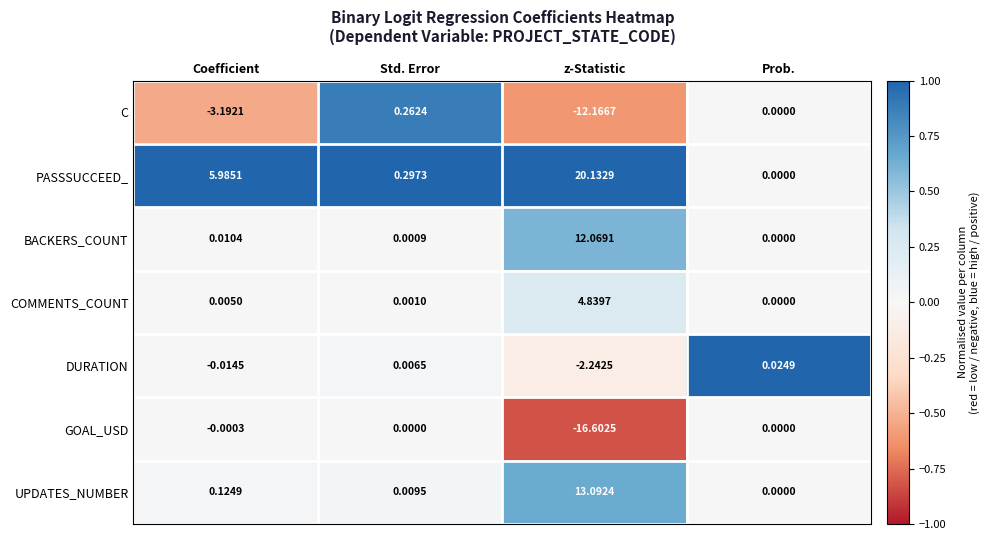

At which label is PASSSUCCEED_ closest to 10?

Coefficient